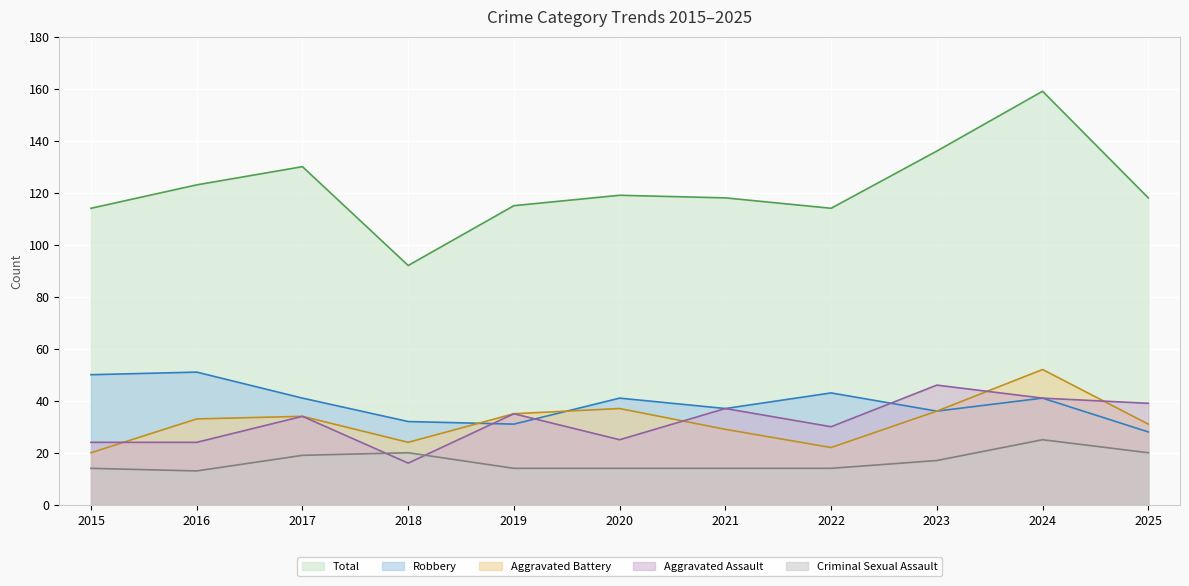

Between 2018 and 2023, which series saw the biggest shift?

Total